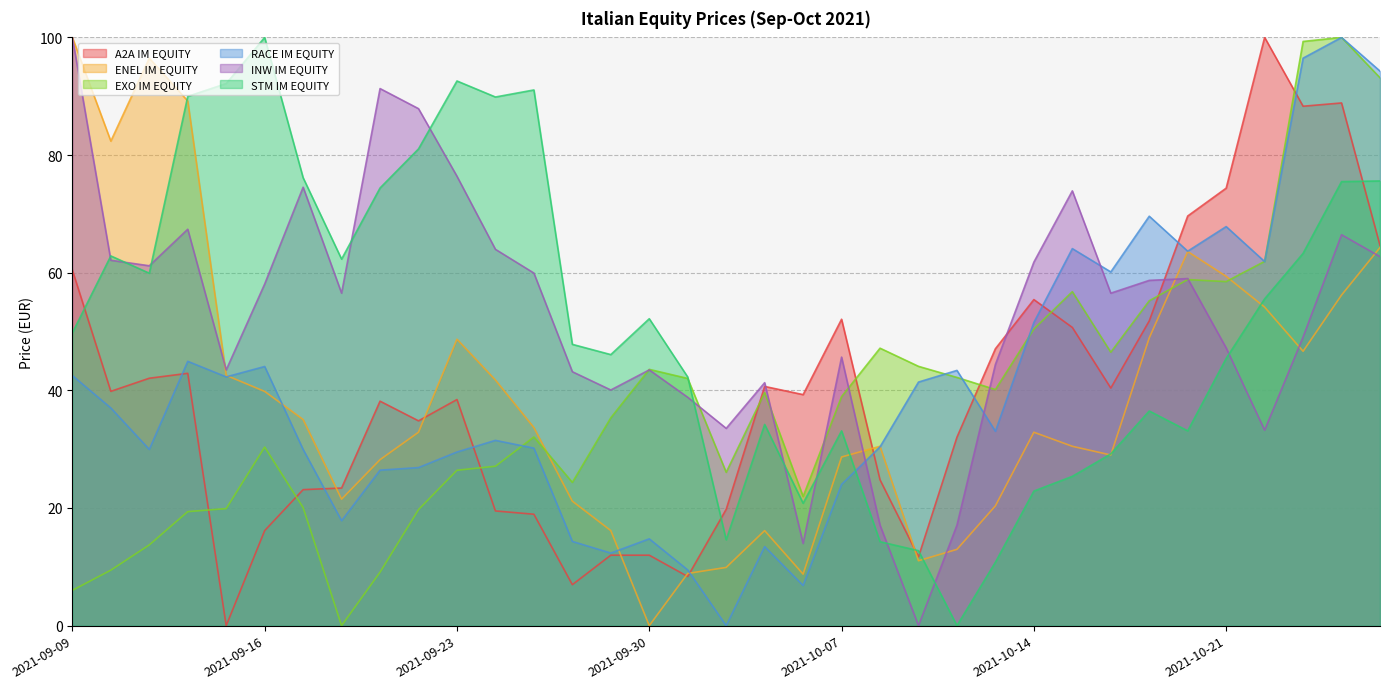

Which series changed the most between 2021-10-06 and 2021-10-22?

A2A IM EQUITY